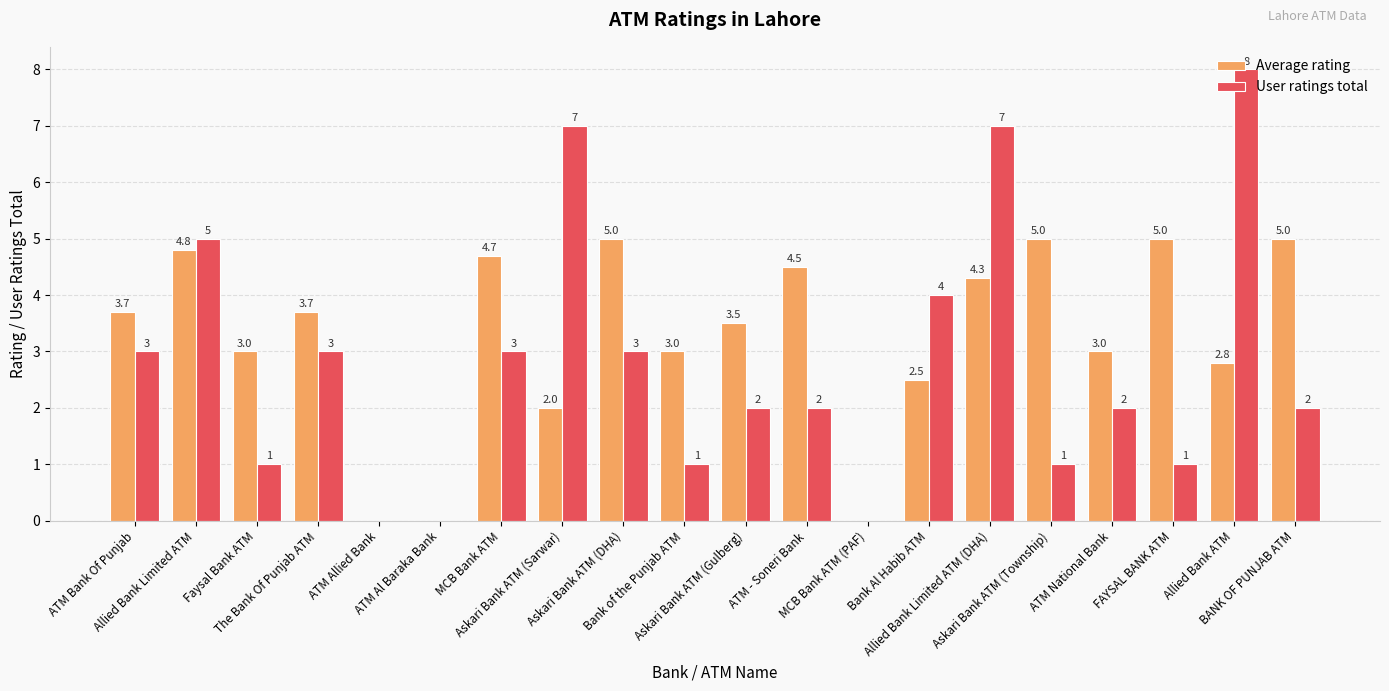

Which series has the largest total across all categories?

Average rating